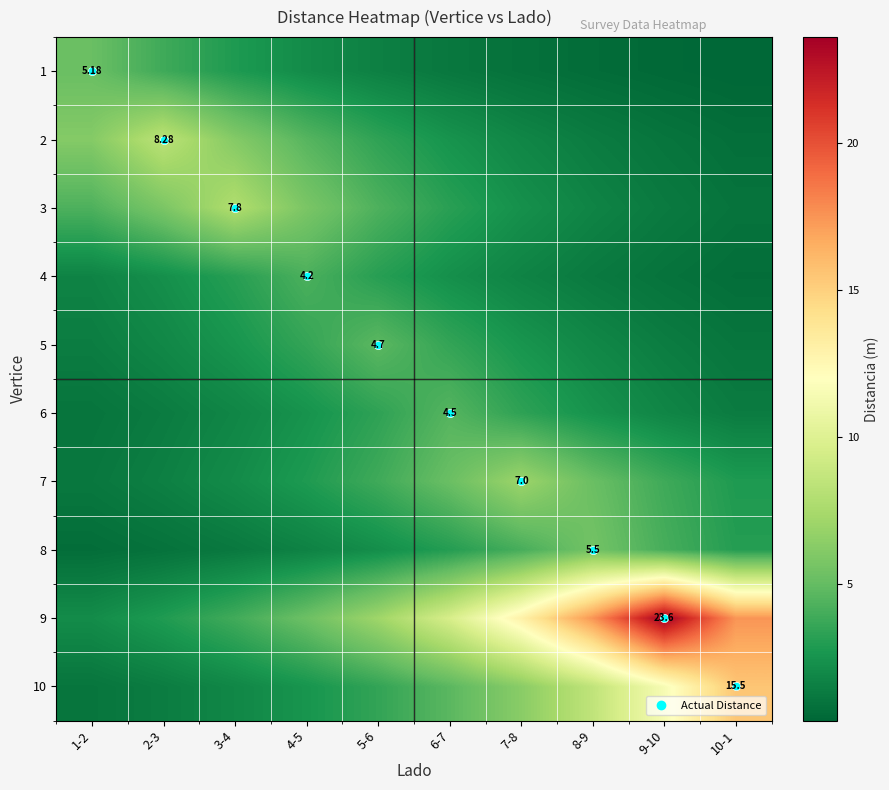

What is the sum of the 8 values at 6-7 and 1-2?

3.7